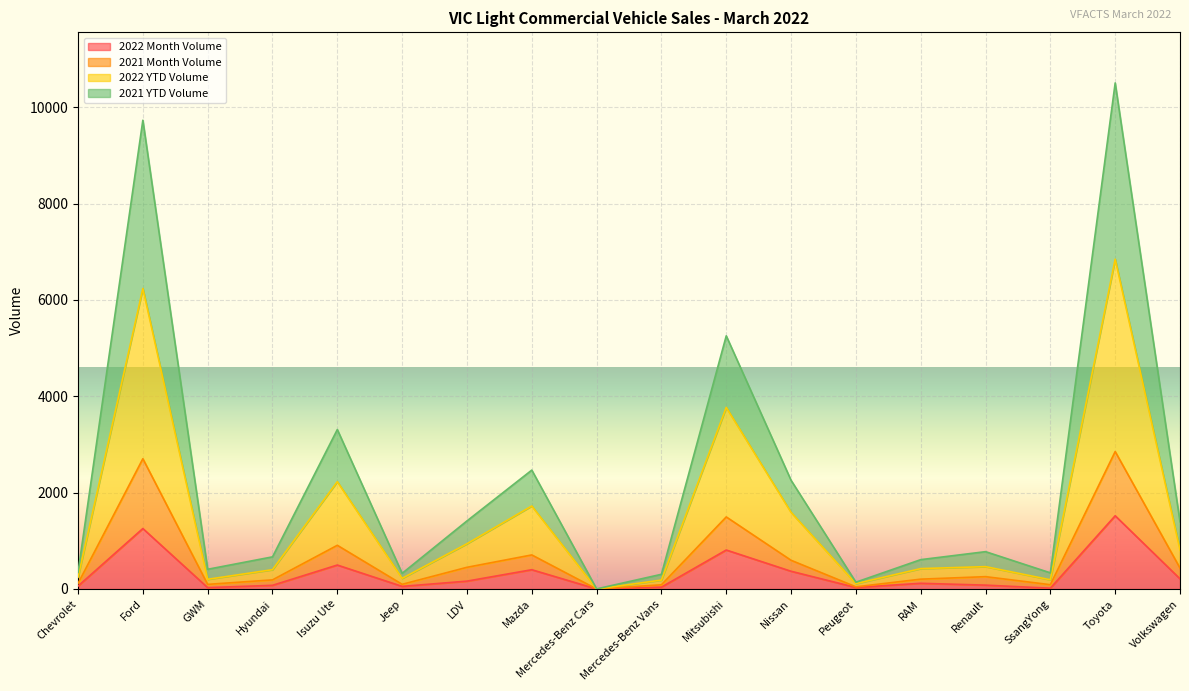

True or false: 2022 Month Volume and 2022 YTD Volume intersect in this chart.

False